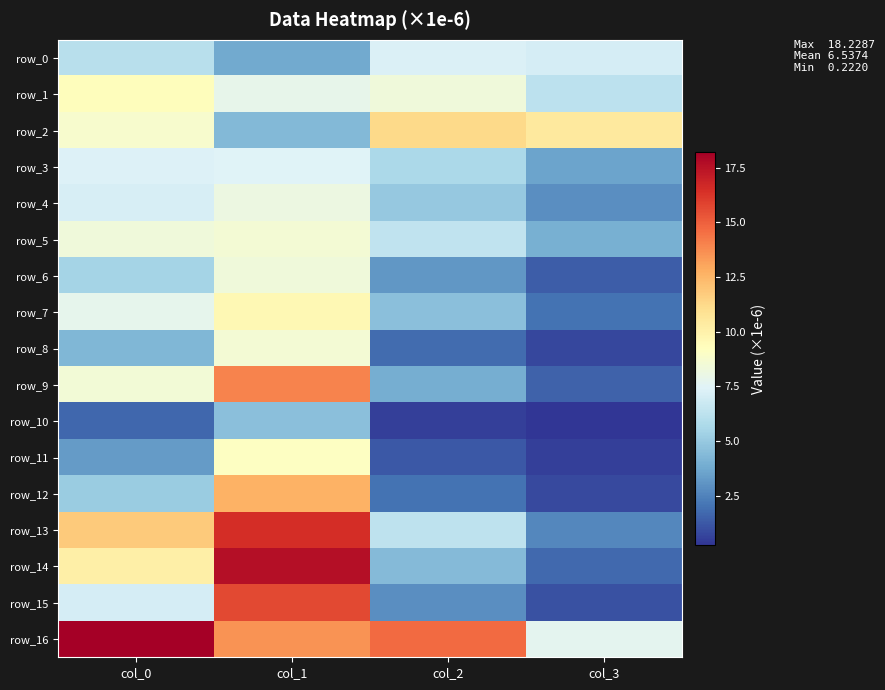

Reading left to right, transcribe all the data shown in this chart.

row_0: 6.1	3.8	7.3	7.1
row_1: 9.3	7.8	8.4	6.2
row_2: 8.8	4.3	11.3	10.5
row_3: 7.3	7.4	5.7	3.6
row_4: 7.1	8.1	5.0	2.9
row_5: 8.3	8.5	6.4	4.0
row_6: 5.5	8.3	3.1	1.4
row_7: 7.8	9.6	4.6	2.0
row_8: 4.3	8.5	1.8	0.8
row_9: 8.5	14.0	3.9	1.5
row_10: 1.6	4.6	0.5	0.2
row_11: 3.3	9.1	1.2	0.5
row_12: 5.1	12.6	2.0	0.8
row_13: 11.8	16.5	6.3	2.7
row_14: 10.1	17.7	4.4	1.7
row_15: 7.1	15.7	2.9	1.0
row_16: 18.2	13.5	14.6	7.7